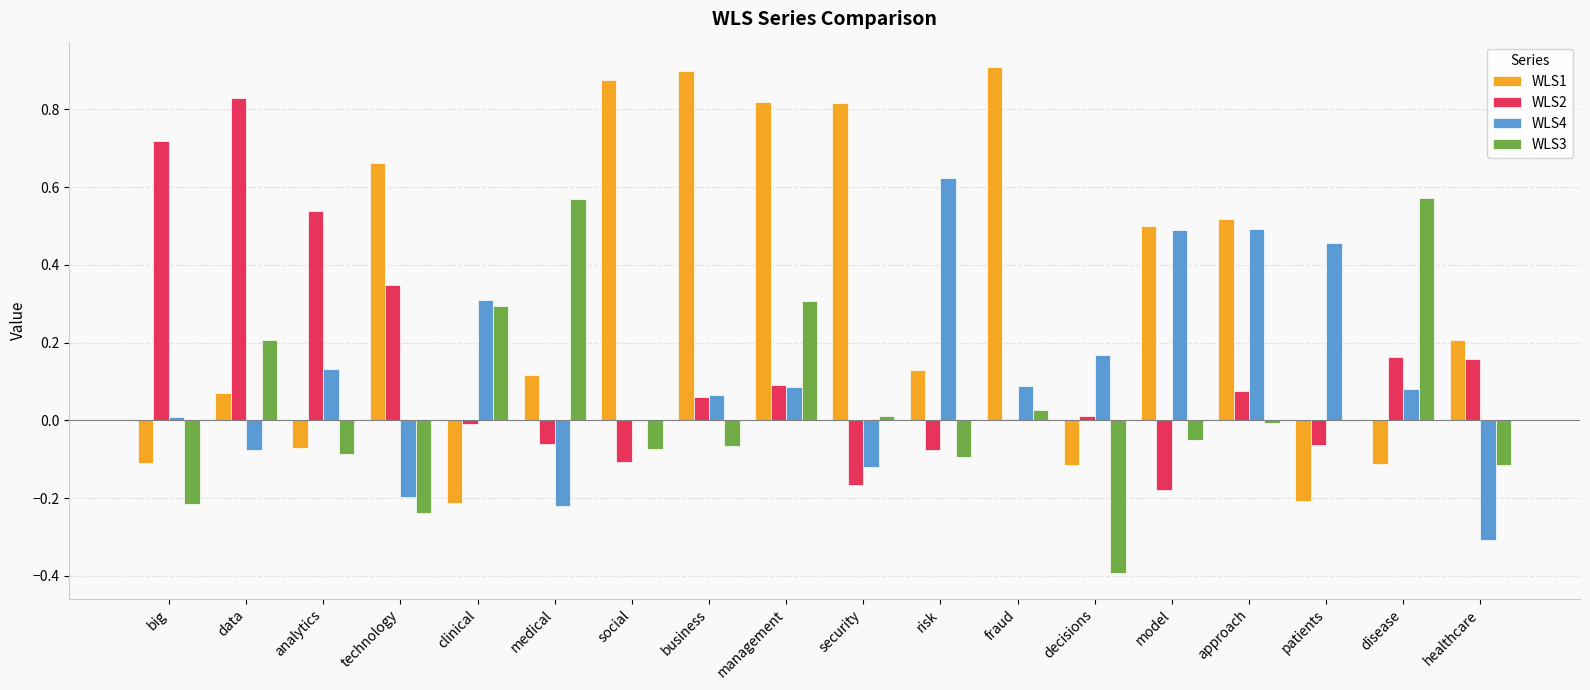

What is the sum of all WLS2 values?

2.3